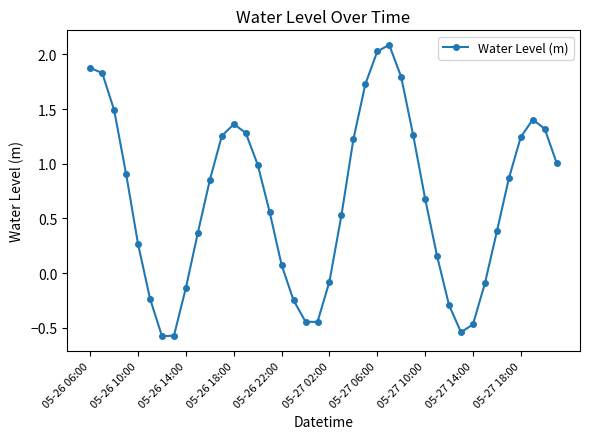

How many lines are shown in the chart?

1